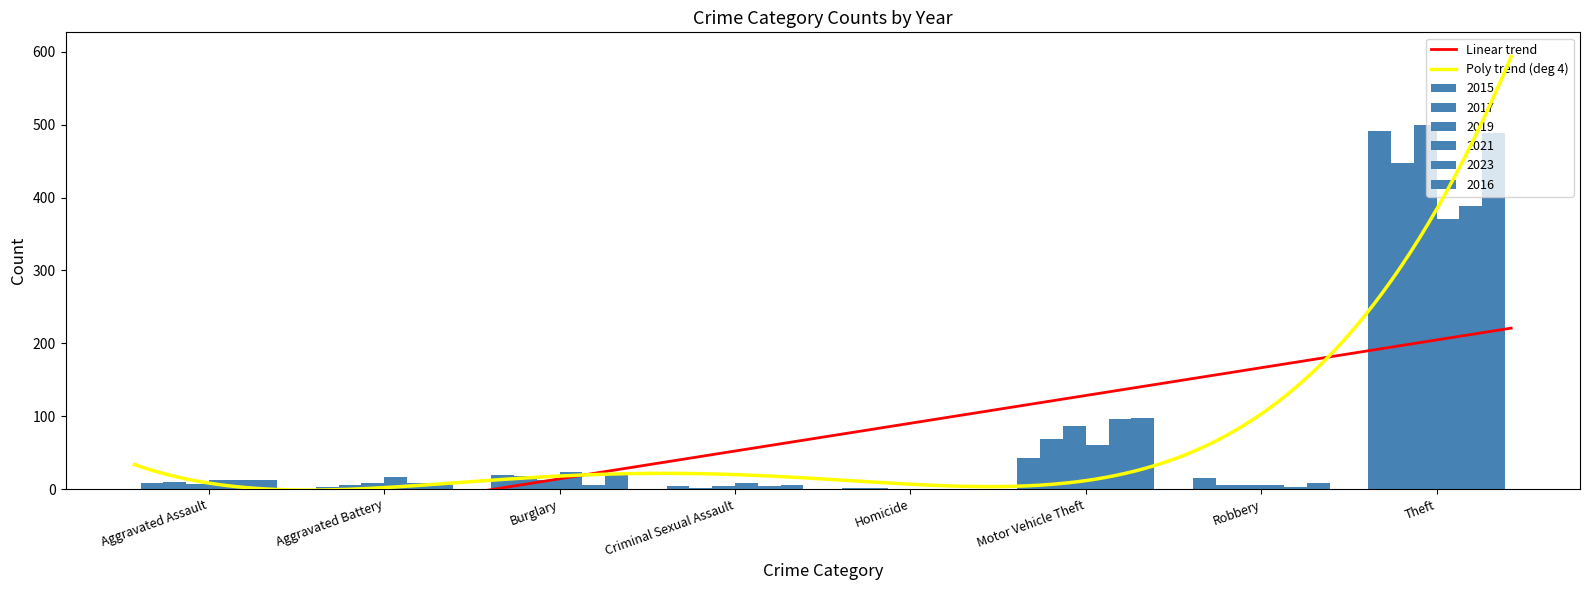

Reading left to right, what are all the values shown in this chart?

2015: 8	3	19	4	1	43	15	491
2017: 10	5	18	2	1	69	6	447
2019: 7	8	12	4	0	87	6	499
2021: 12	17	23	9	0	60	5	371
2023: 13	9	6	4	0	96	3	389
2016: 13	5	22	6	0	98	8	489